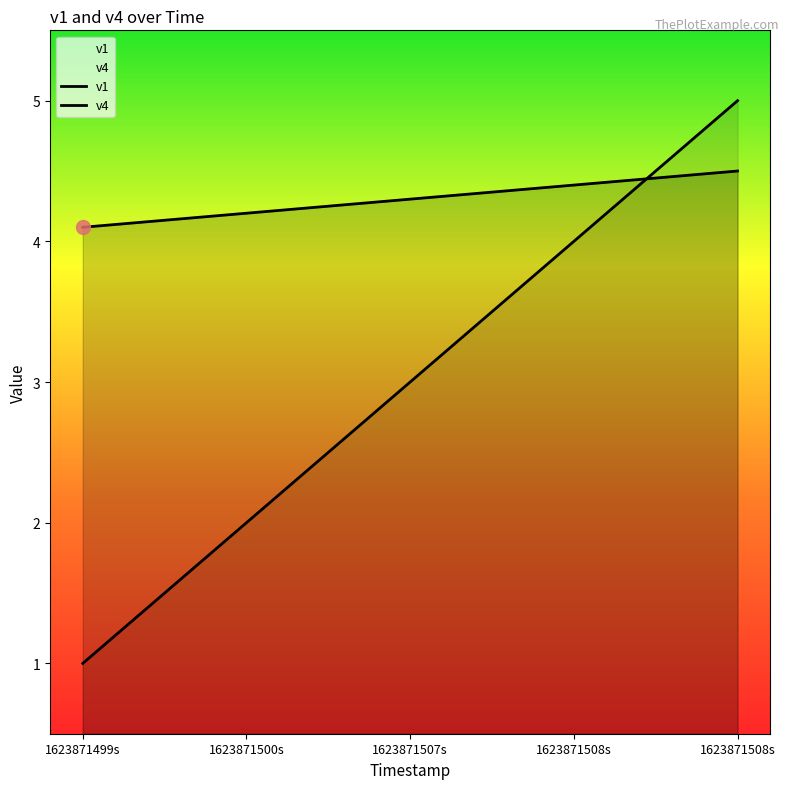

Where do v4 and v1 first cross each other?

1623871508s and 1623871508s